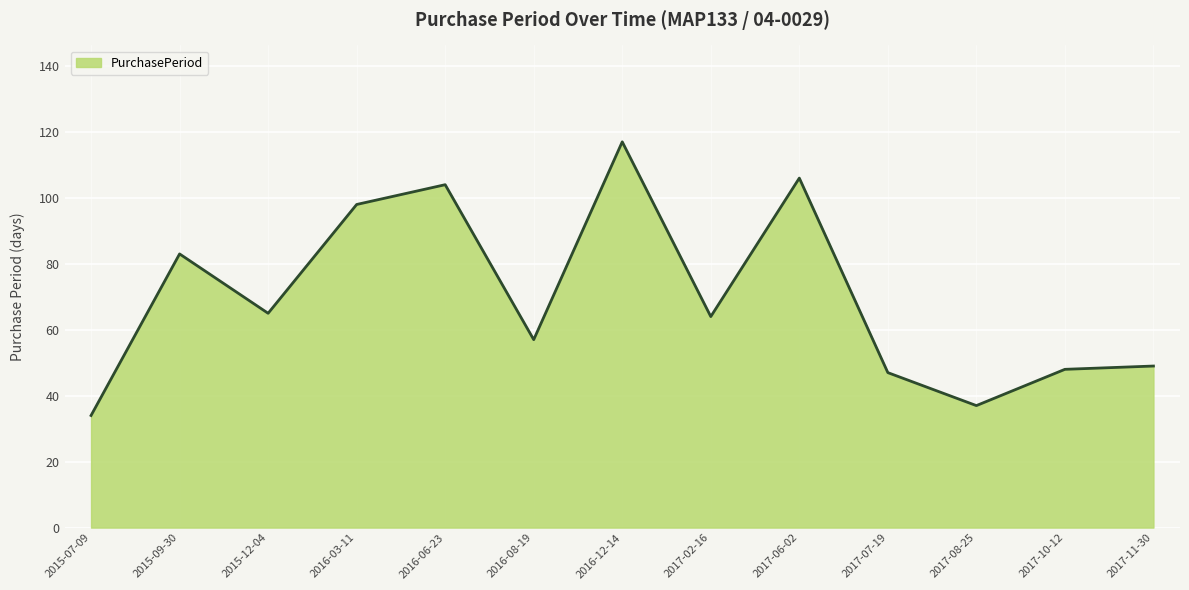

What is the difference between the second highest and second lowest values?

69